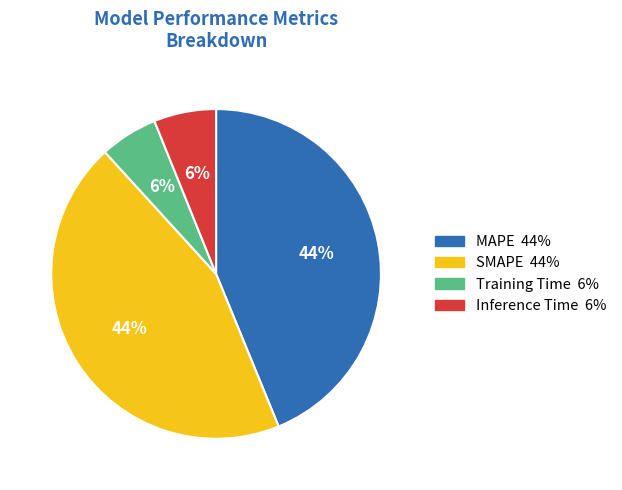

Between MAPE and Inference Time, which is larger?

MAPE